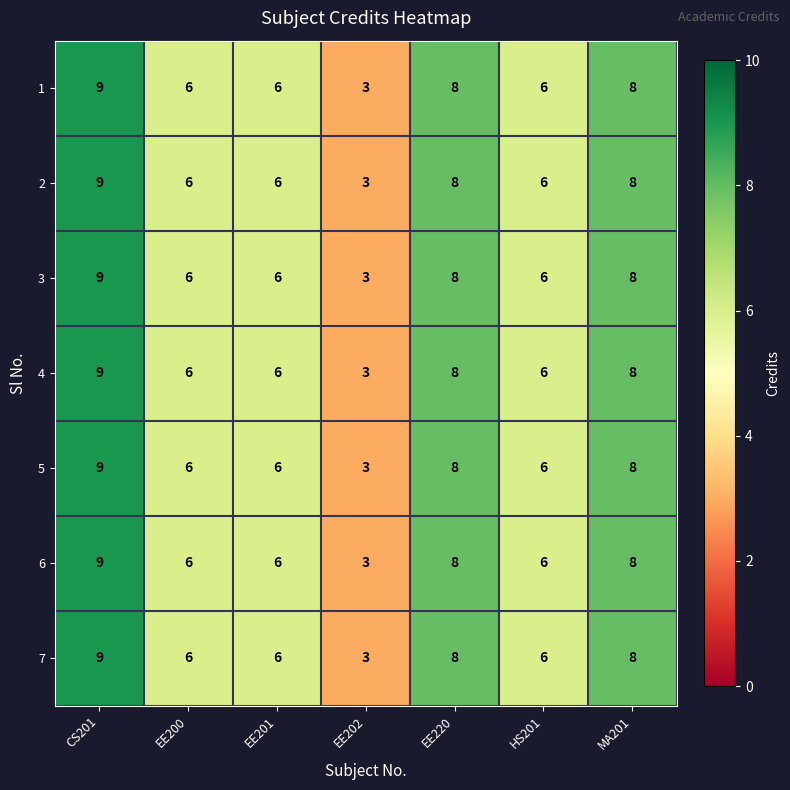

What is the sum of the 7 values at EE220 and MA201?

16